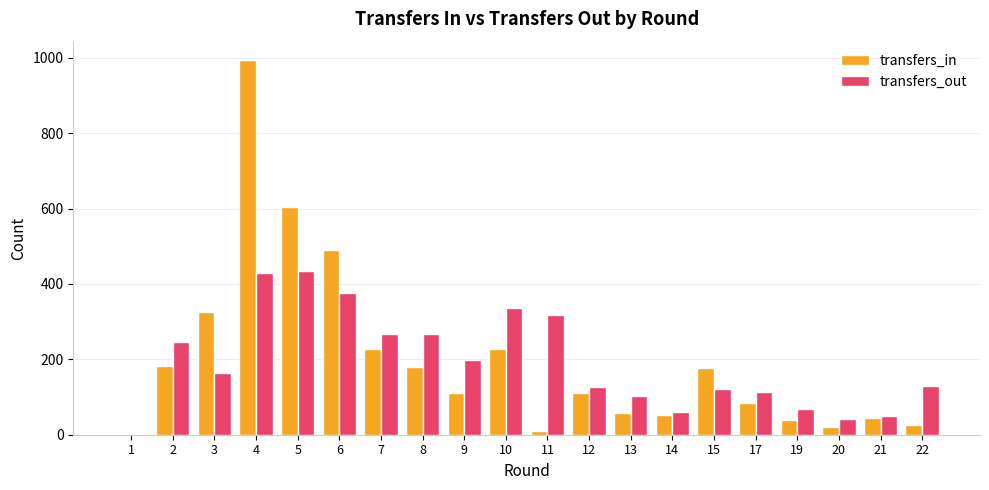

Which series changed the most between 4 and 17?

transfers_in